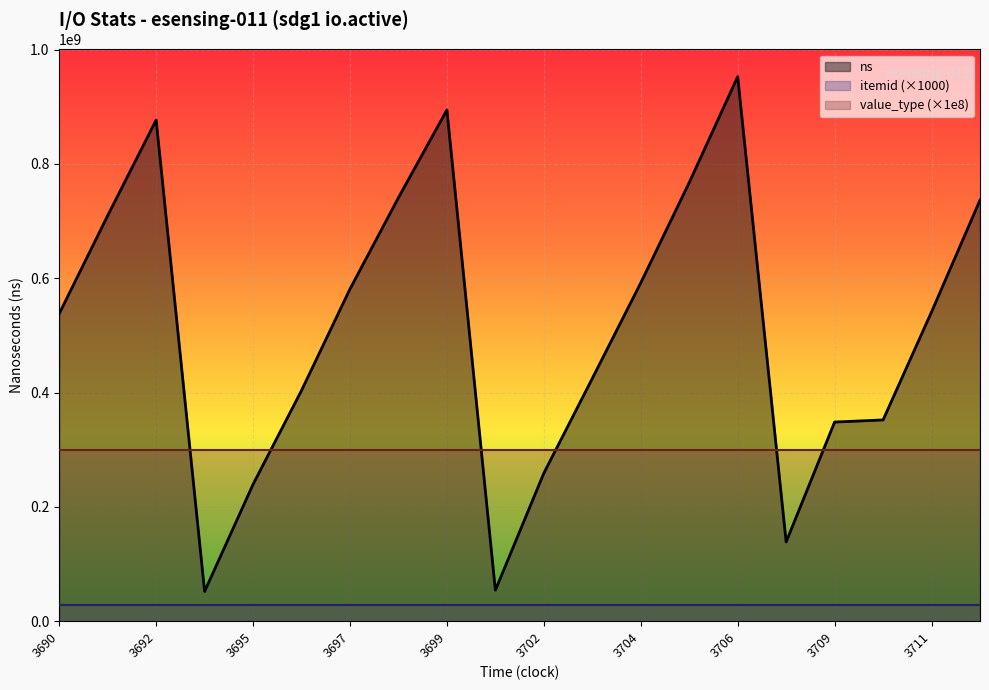

How many lines are shown in the chart?

3